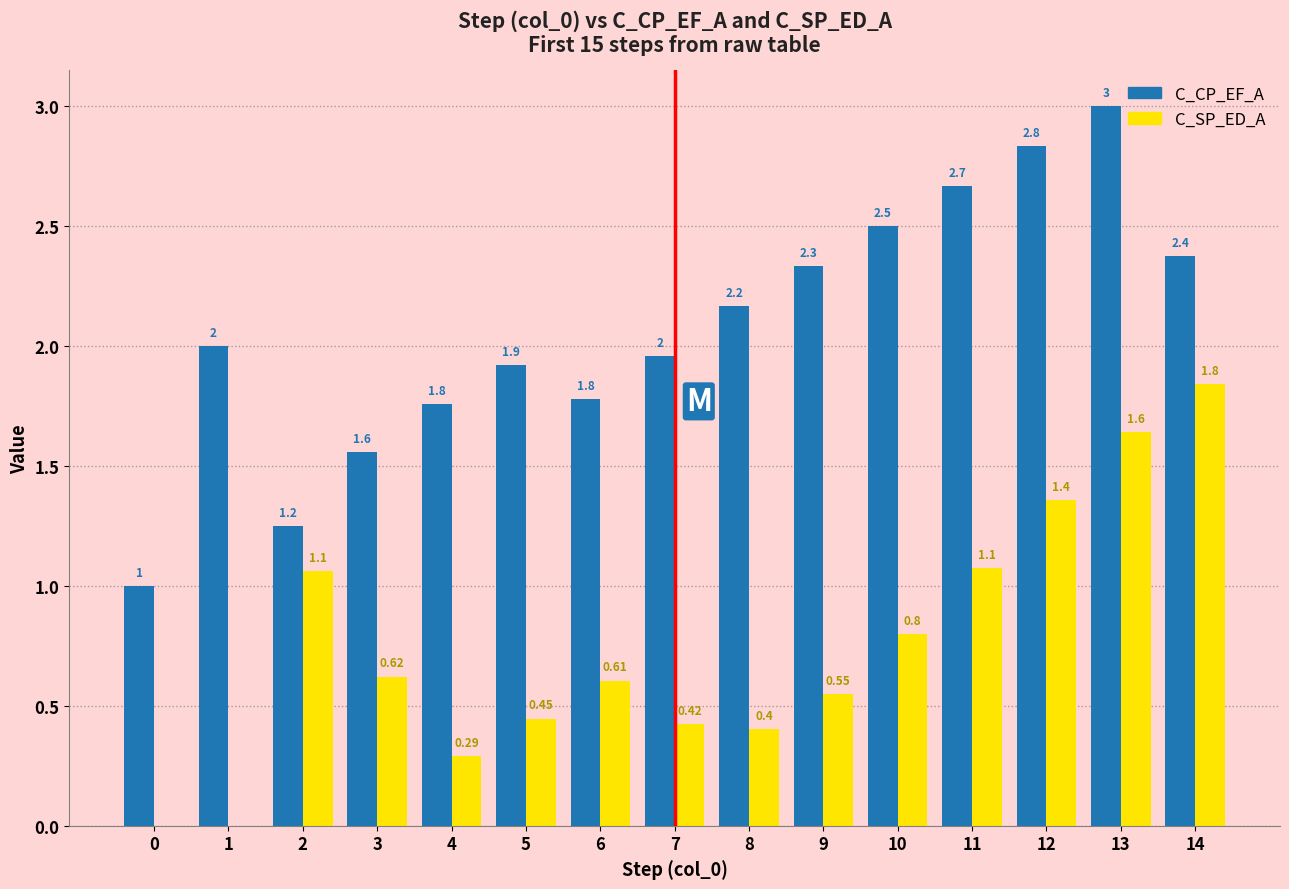

Is it true that C_SP_ED_A equals 0.4 at 13?

False